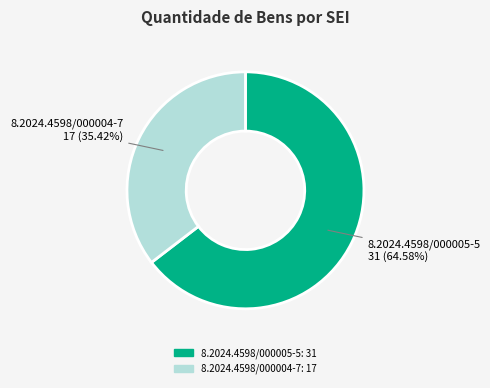

Approximately how many times larger is the value at 8.2024.4598/000004-7 compared to 8.2024.4598/000005-5?

0.5